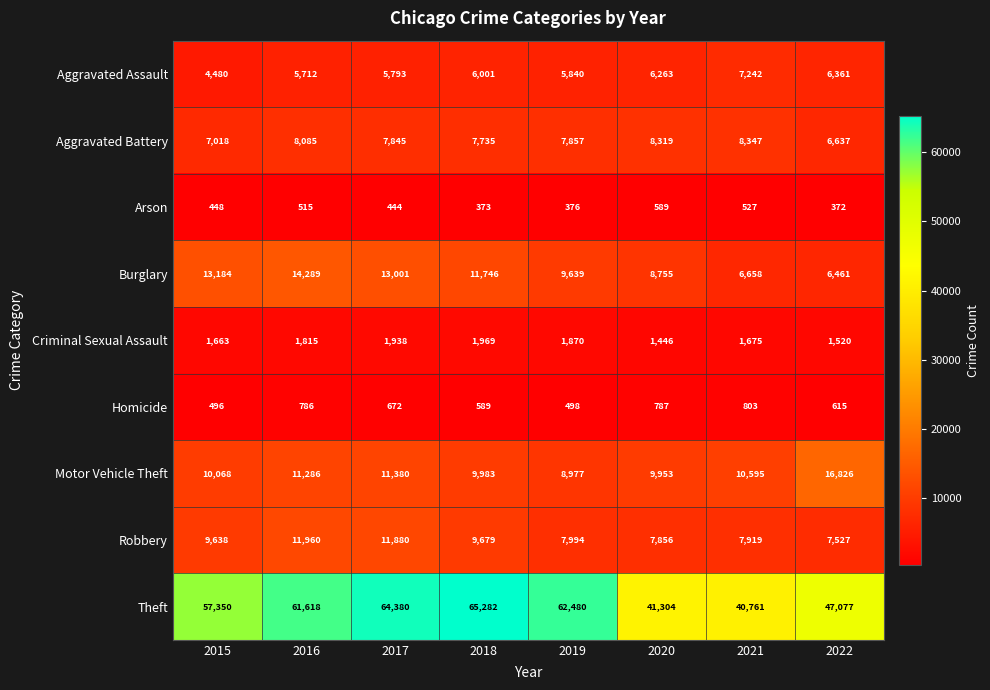

Count the number of data series in this chart.

9